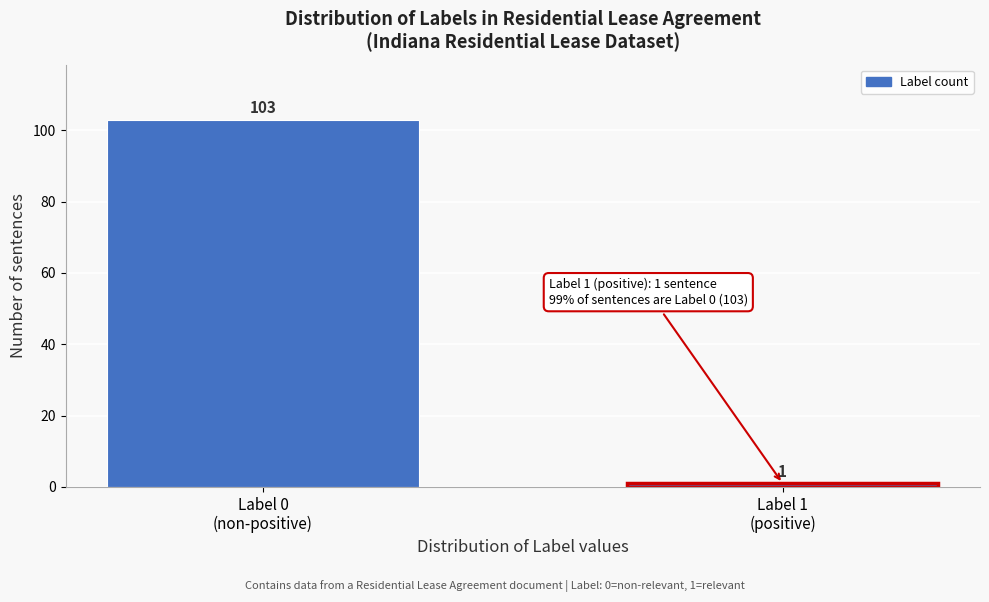

Reading left to right, extract all data points from this chart.

103	1